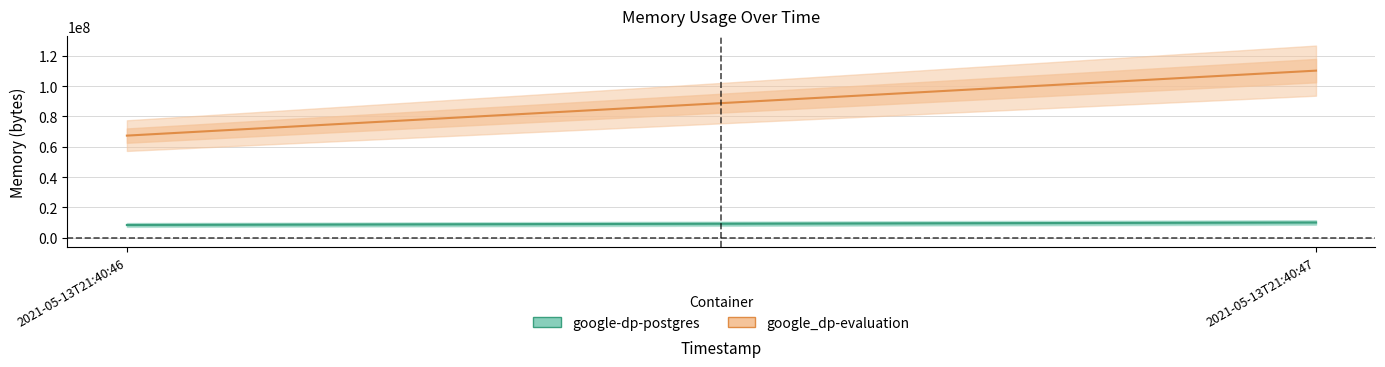

Does the chart have visible grid lines?

Yes